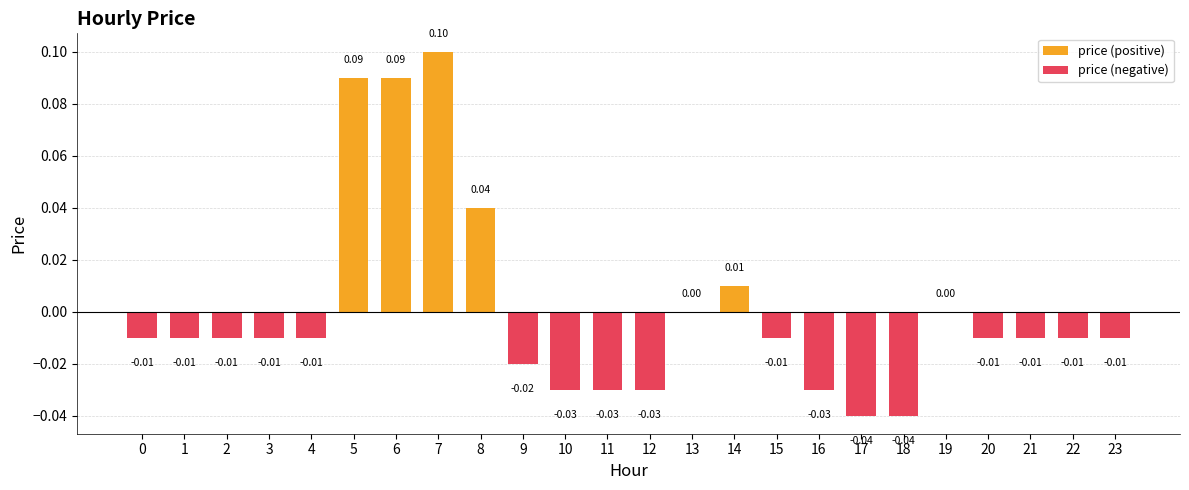

Reading left to right, what are all the values shown in this chart?

price (positive): 0=0.0	1=0.0	2=0.0	3=0.0	4=0.0	5=0.1	6=0.1	7=0.1	8=0.0	9=0.0	10=0.0	11=0.0	12=0.0	13=0.0	14=0.0	15=0.0	16=0.0	17=0.0	18=0.0	19=0.0	20=0.0	21=0.0	22=0.0	23=0.0
price (negative): 0=-0.0	1=-0.0	2=-0.0	3=-0.0	4=-0.0	5=0.0	6=0.0	7=0.0	8=0.0	9=-0.0	10=-0.0	11=-0.0	12=-0.0	13=0.0	14=0.0	15=-0.0	16=-0.0	17=-0.0	18=-0.0	19=0.0	20=-0.0	21=-0.0	22=-0.0	23=-0.0